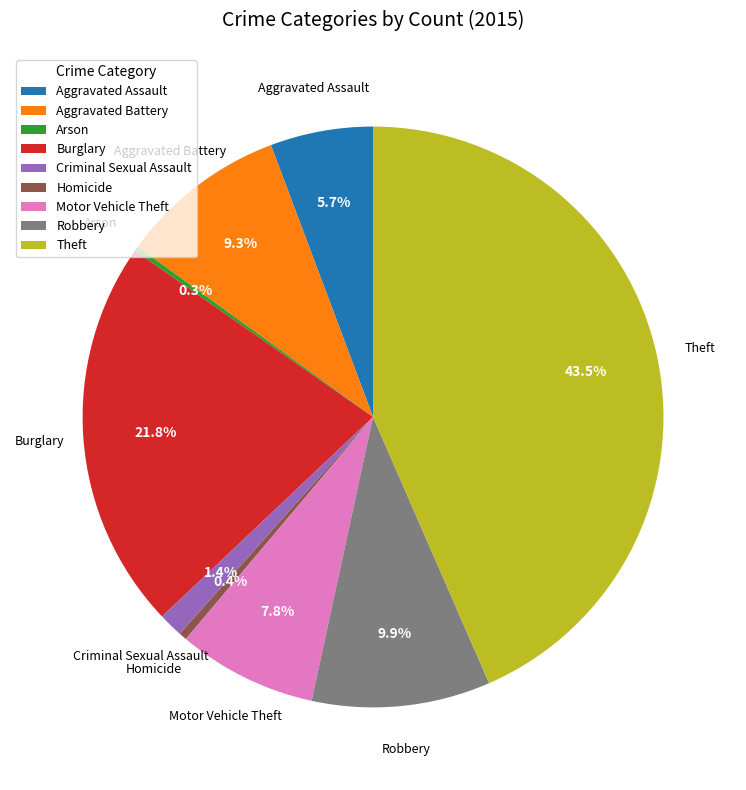

Which has a higher value, Motor Vehicle Theft or Robbery?

Robbery